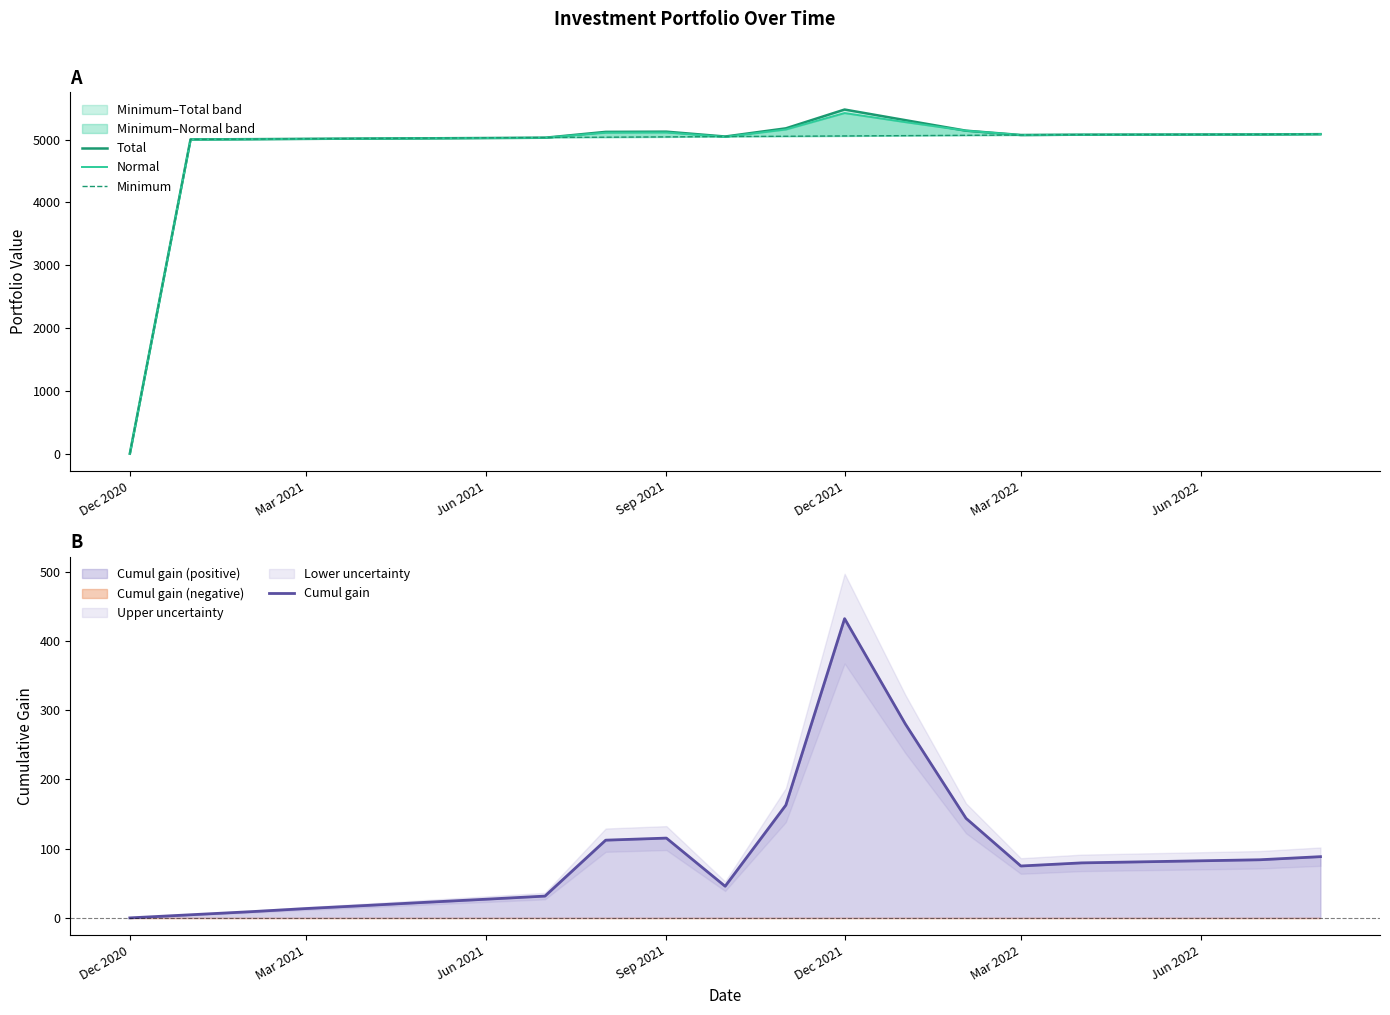

What are all the series names shown in the legend?

Total, Normal, Minimum, Cumul gain